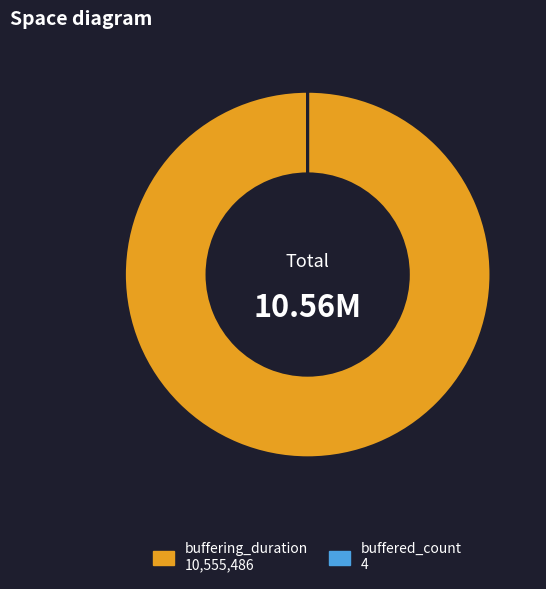

What is the largest slice in the pie chart?

buffering_duration